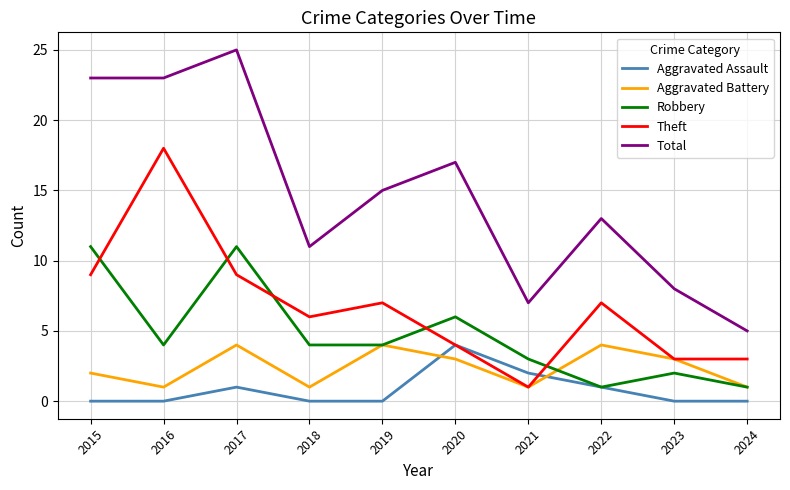

Reading left to right, what are all the values shown in this chart?

Aggravated Assault: 0	0	1	0	0	4	2	1	0	0
Aggravated Battery: 2	1	4	1	4	3	1	4	3	1
Robbery: 11	4	11	4	4	6	3	1	2	1
Theft: 9	18	9	6	7	4	1	7	3	3
Total: 23	23	25	11	15	17	7	13	8	5